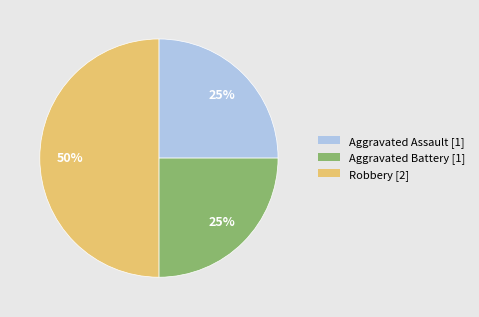

The Aggravated Assault [1] slice represents 18% of the pie. True or false?

False